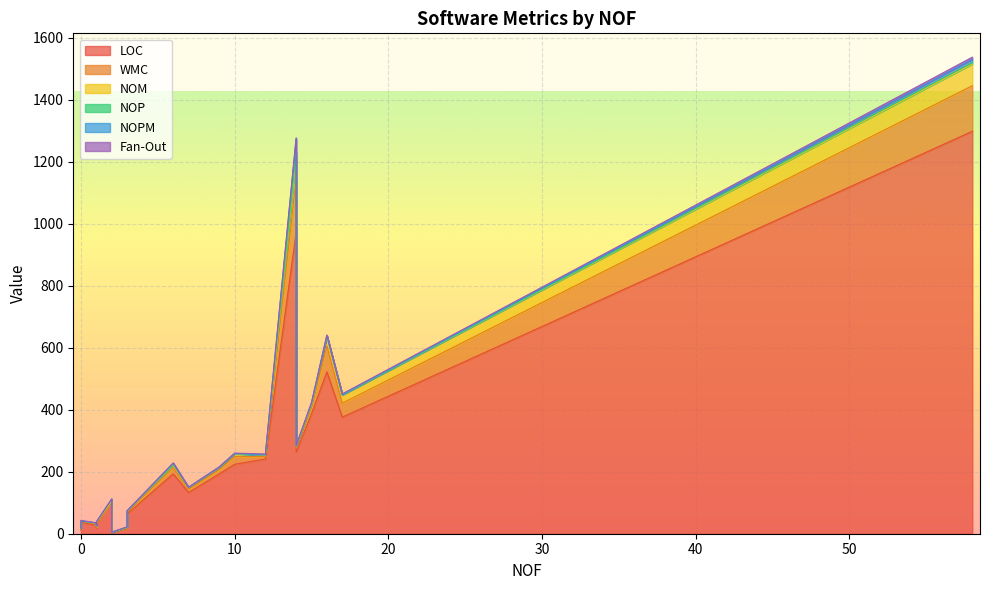

At which category is the sum across all series the highest?

58